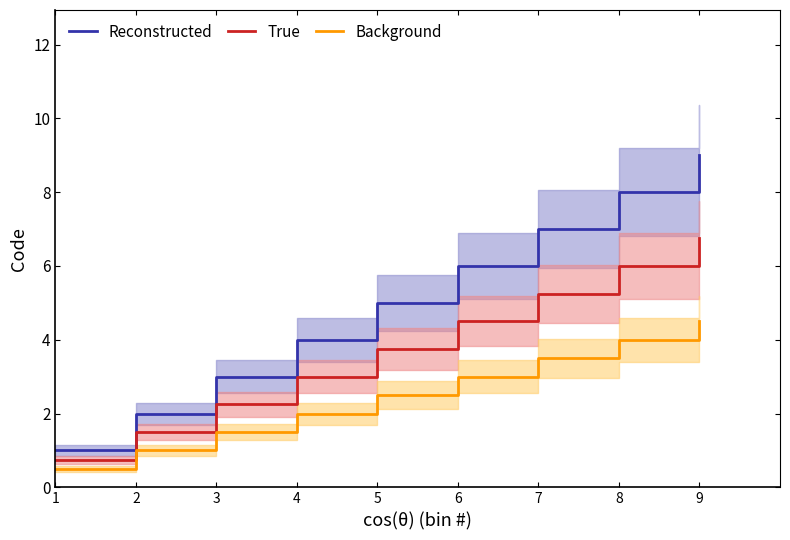

Between 8 and 4, which is larger?

8